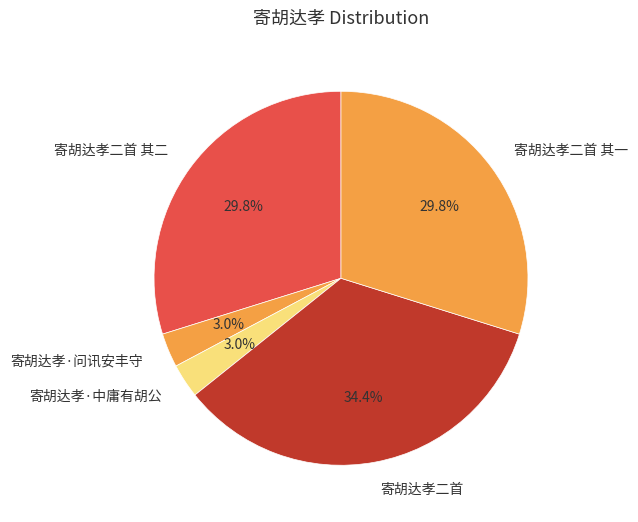

Is 寄胡达孝二首 其二 the majority of the pie?

No